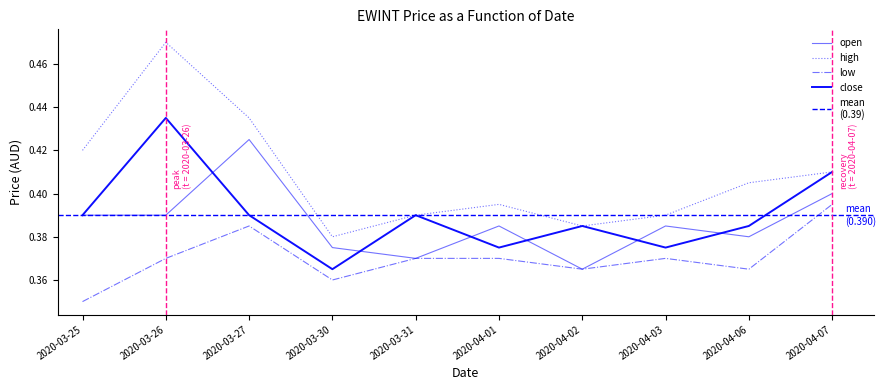

True or false: high and low intersect in this chart.

False